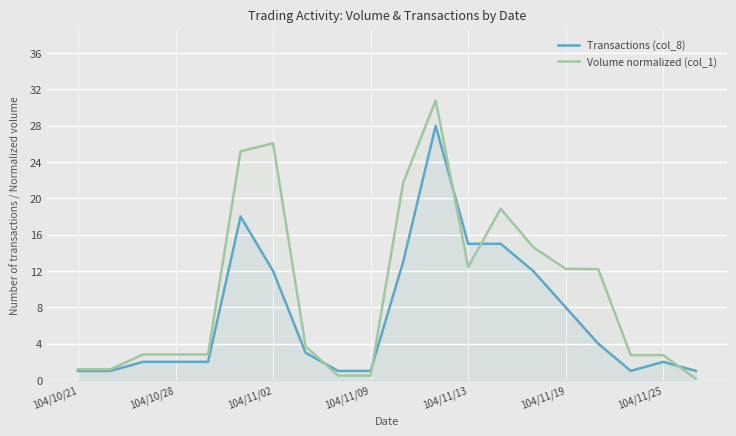

What is the minimum value shown in the chart?

0.1